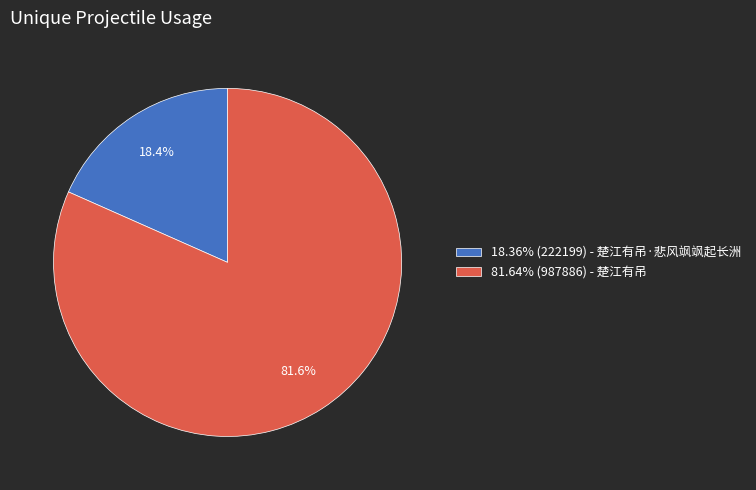

Is 18.36% (222199) - 楚江有吊·悲风飒飒起长洲 the majority of the pie?

No